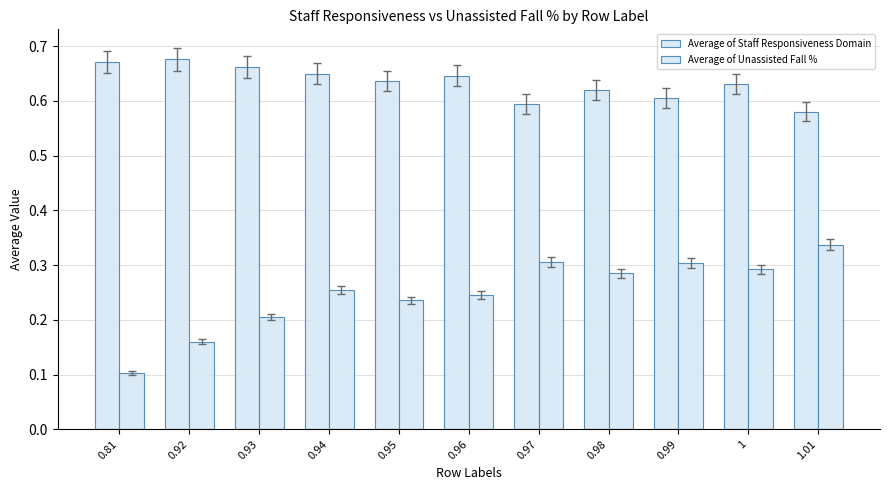

Rank the series at 0.95 from highest to lowest value.

Average of Staff Responsiveness Domain, Average of Unassisted Fall %